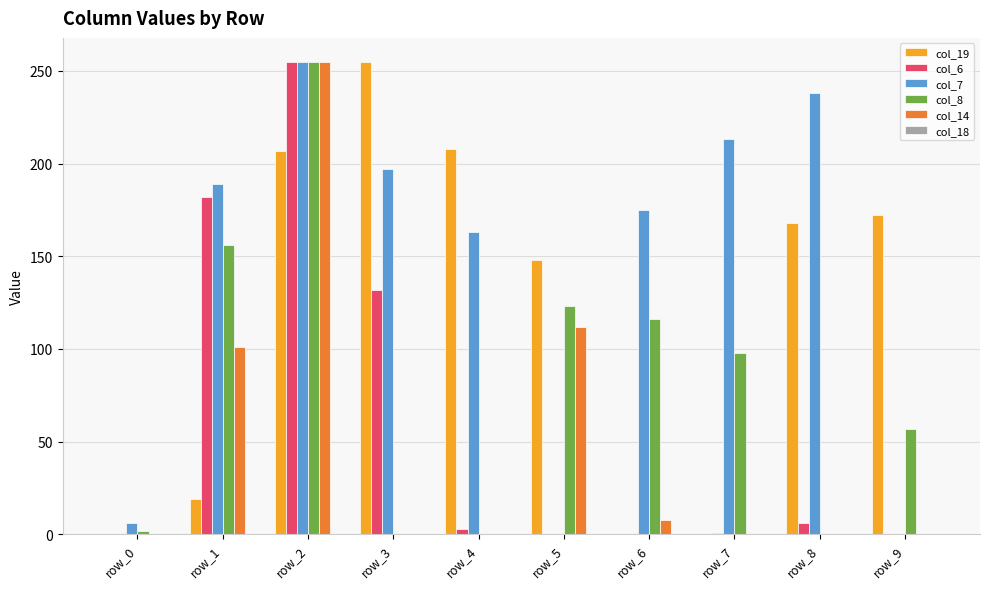

What is the average value of the col_6 series?

58